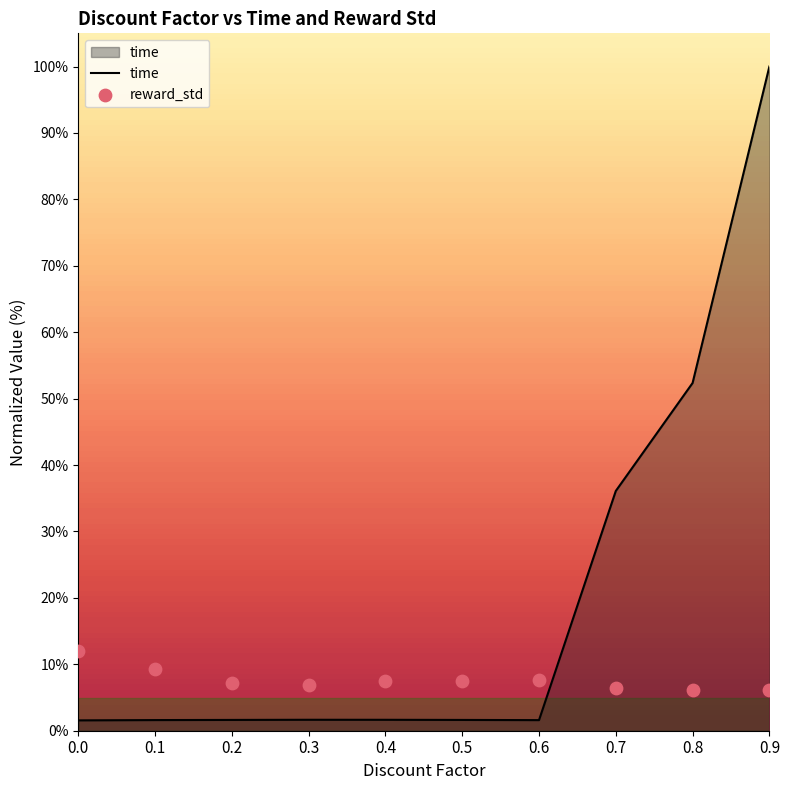

At which category is the sum across all series the highest?

0.9